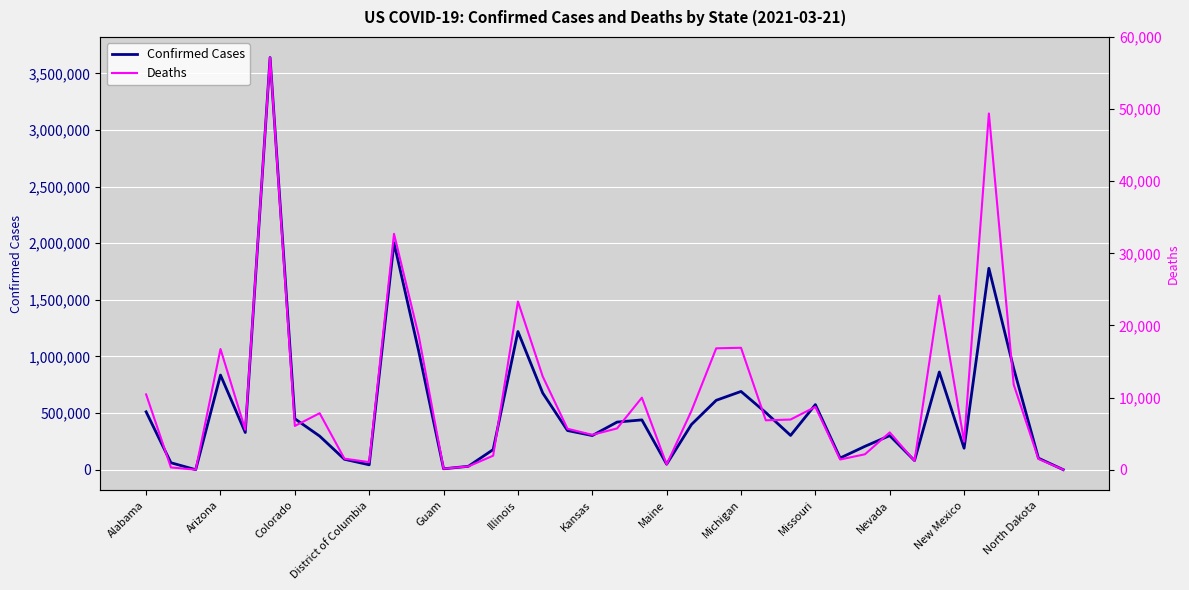

True or false: Confirmed Cases has a value of 162548 at Missouri.

False